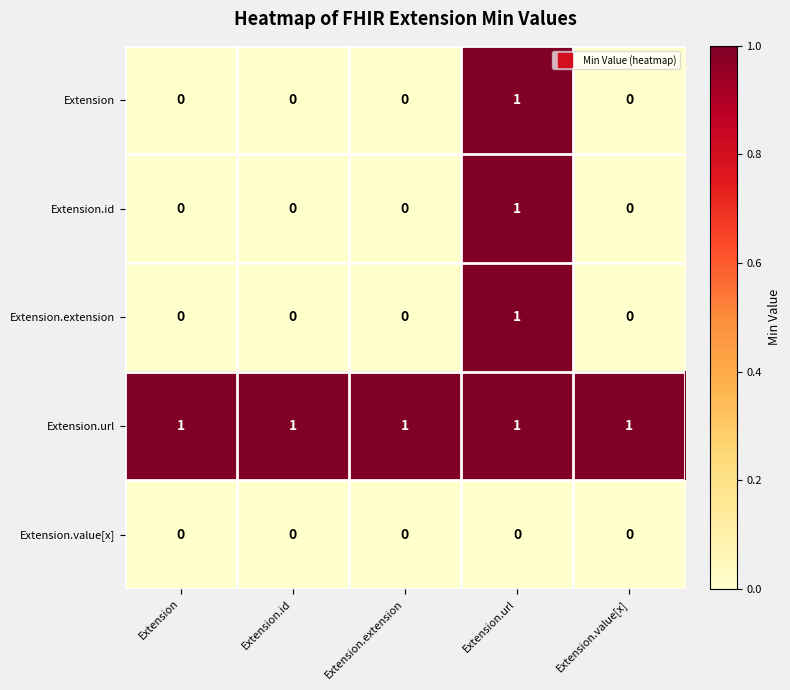

The Extension.value[x] series shows 0 at Extension.extension. True or false?

True